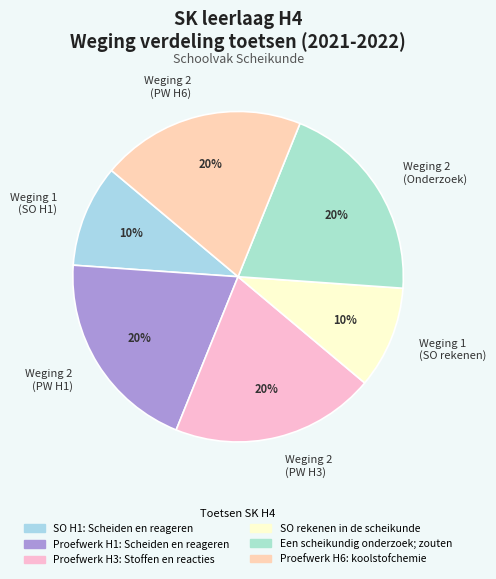

What percentage is the Weging 1 (SO rekenen) slice, to the nearest percent?

10%